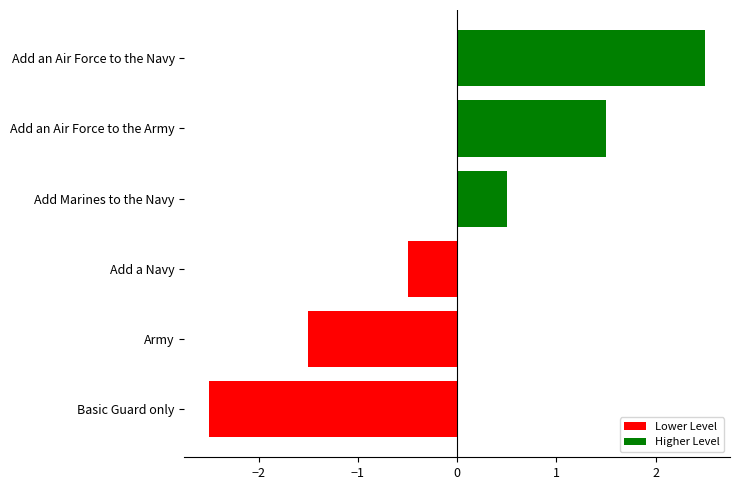

Reading top to bottom, list all the values displayed in this chart.

Add an Air Force to the Navy=2.5	Add an Air Force to the Army=1.5	Add Marines to the Navy=0.5	Add a Navy=-0.5	Army=-1.5	Basic Guard only=-2.5